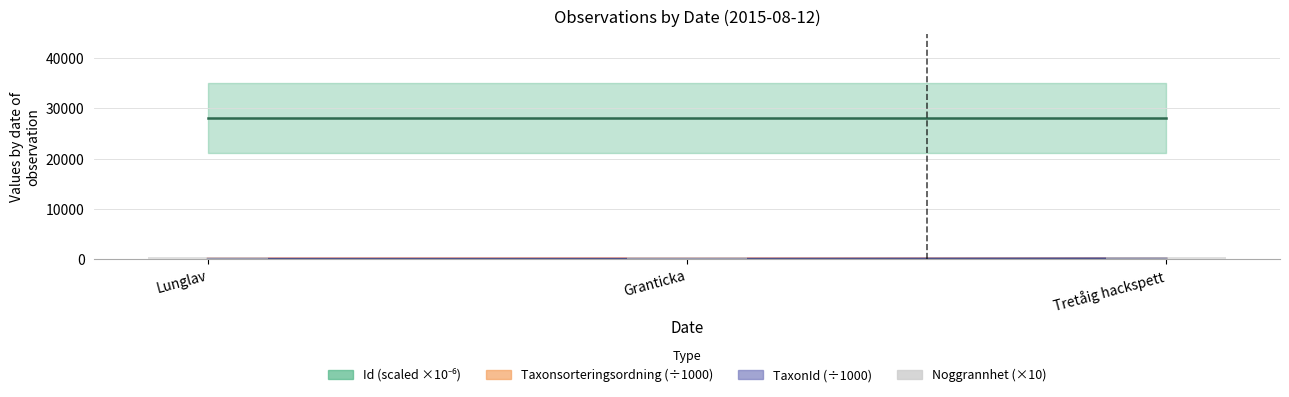

What is the maximum value shown in the chart?

28007.2